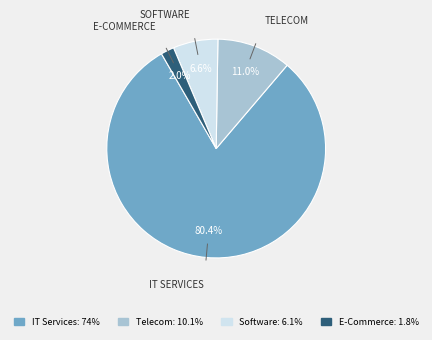

Count the number of slices in the pie.

4